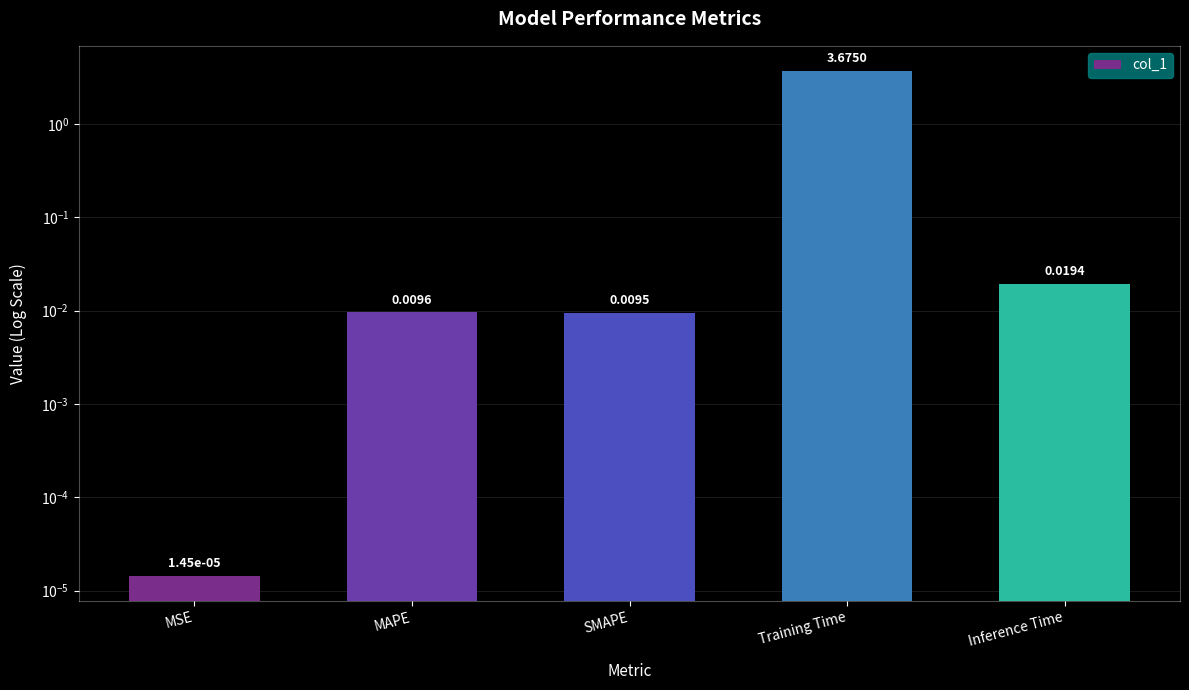

What is the sum of all values?

3.7